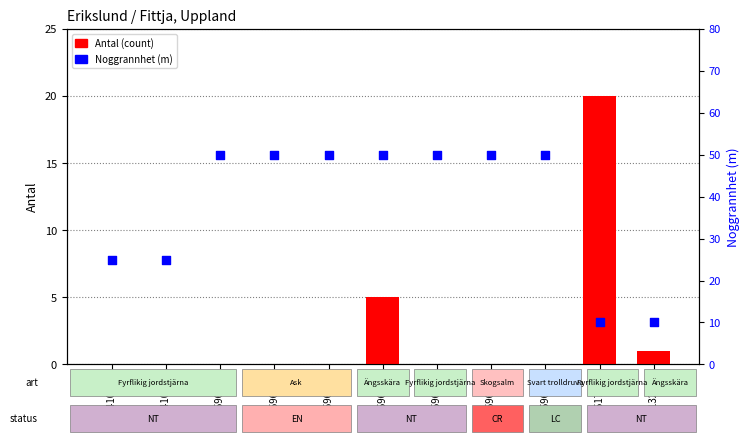

Which series has the largest total across all categories?

Noggrannhet (m)